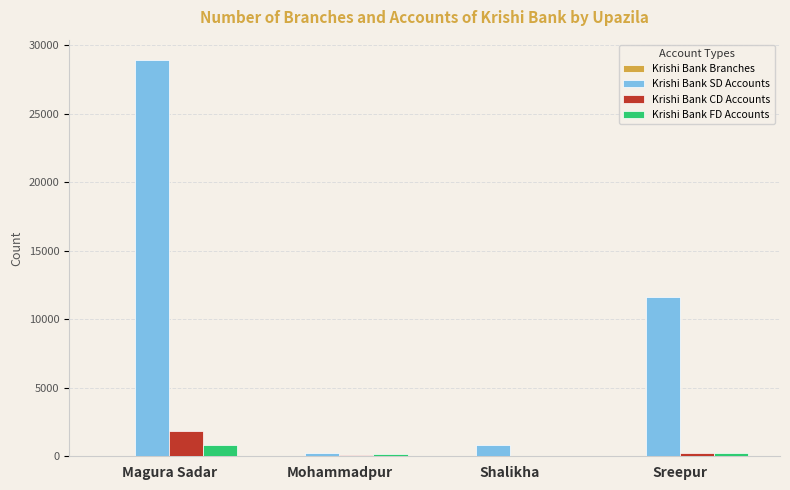

What is the maximum value shown in the chart?

28940